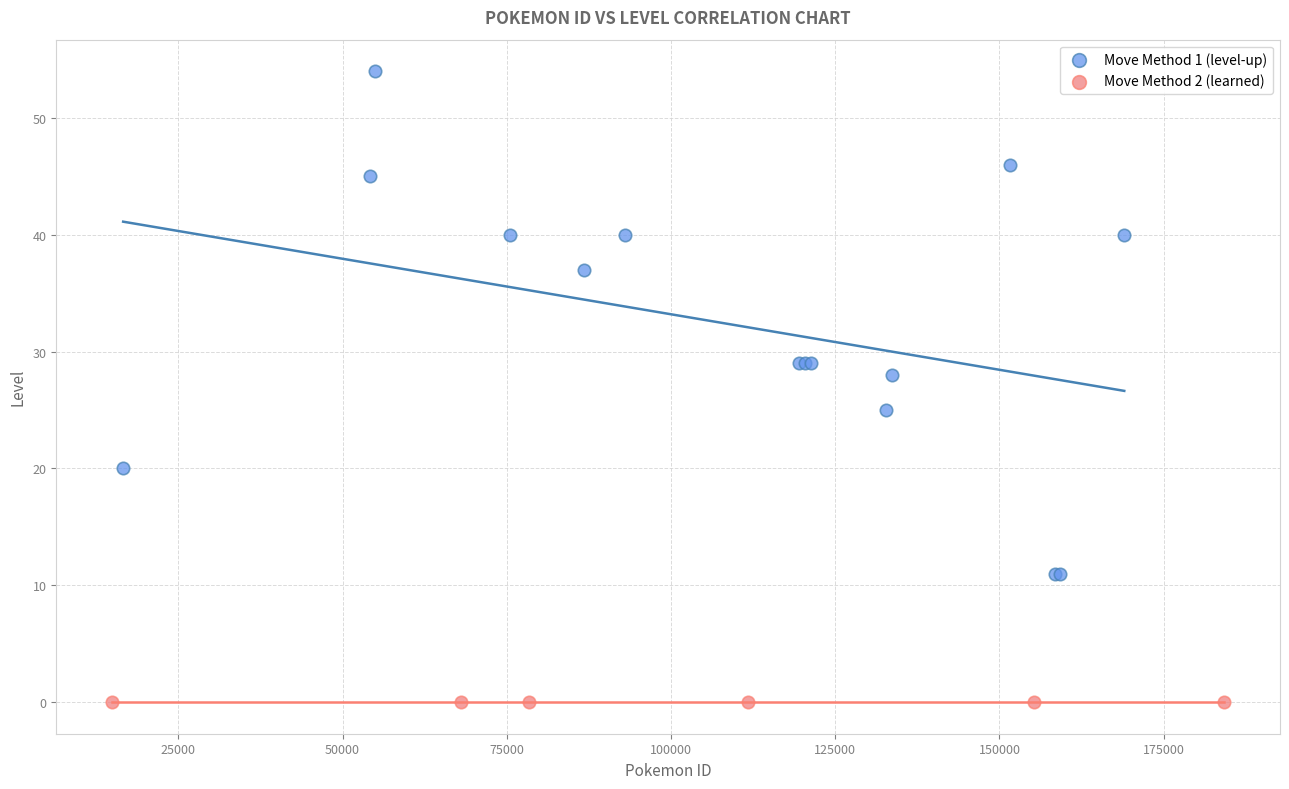

Which series contains the highest Y value?

Move Method 1 (level-up)